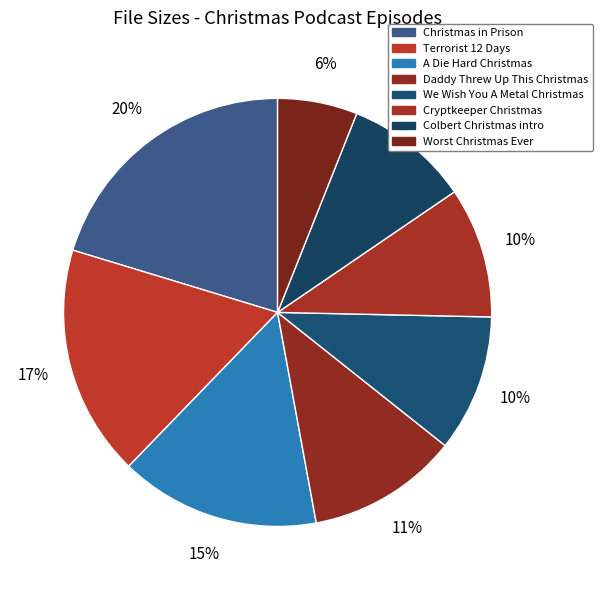

How many slices are in this pie chart?

8